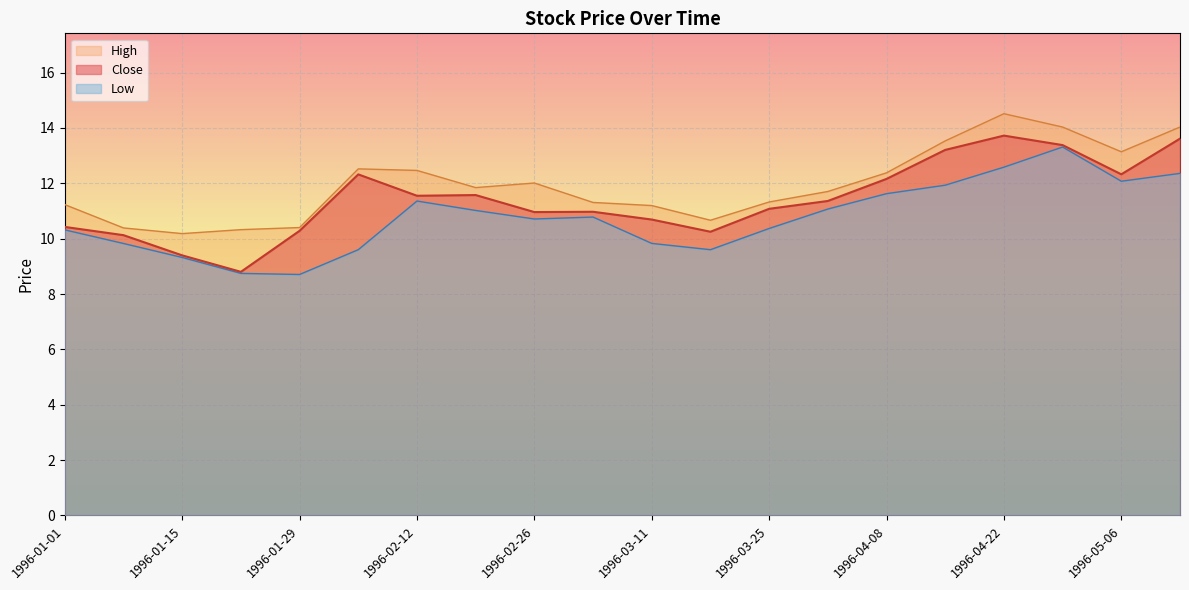

True or false: Low and Close cross at least once.

False